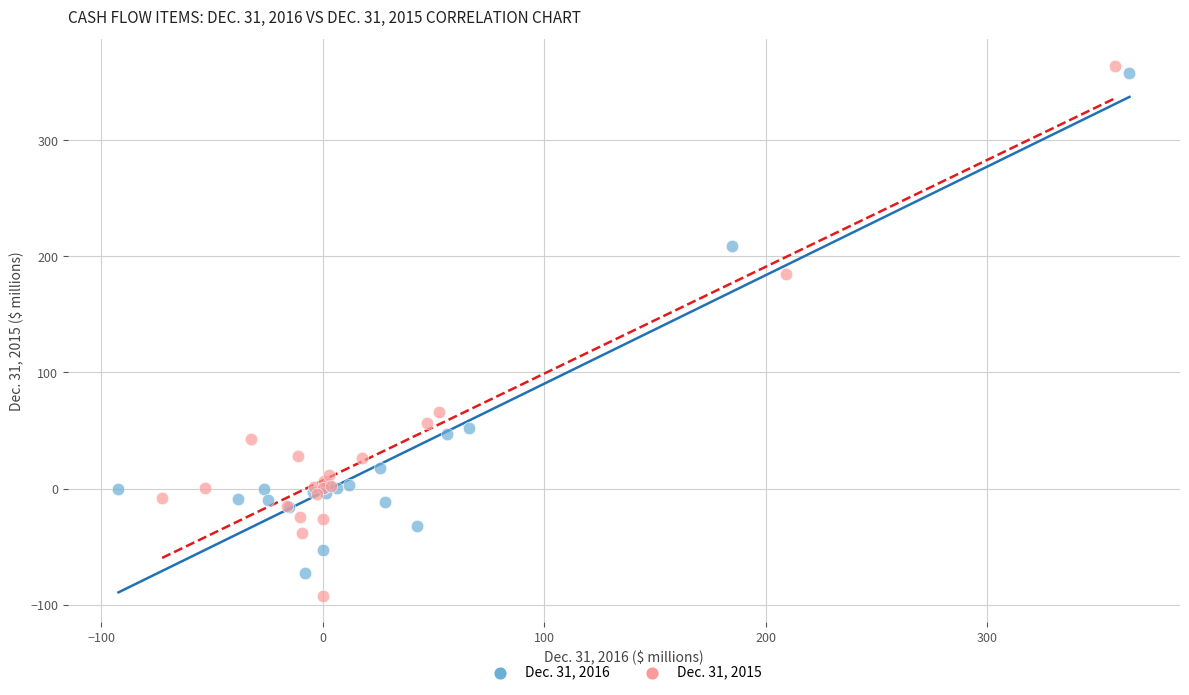

Which series has the largest Y range (max minus min)?

Dec. 31, 2015